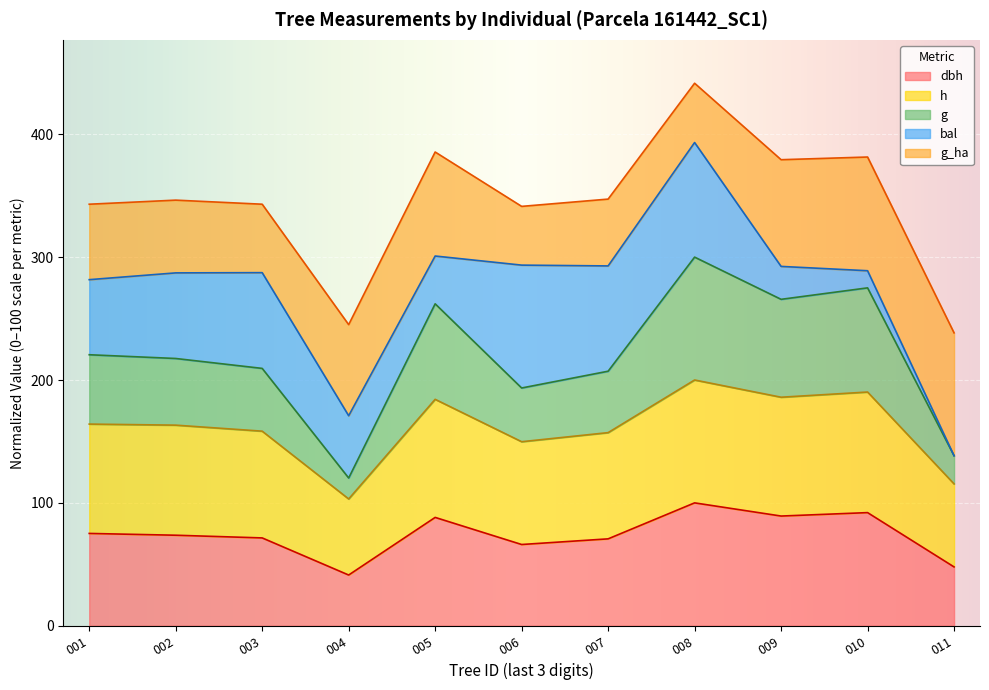

At which category is the sum across all series the highest?

008